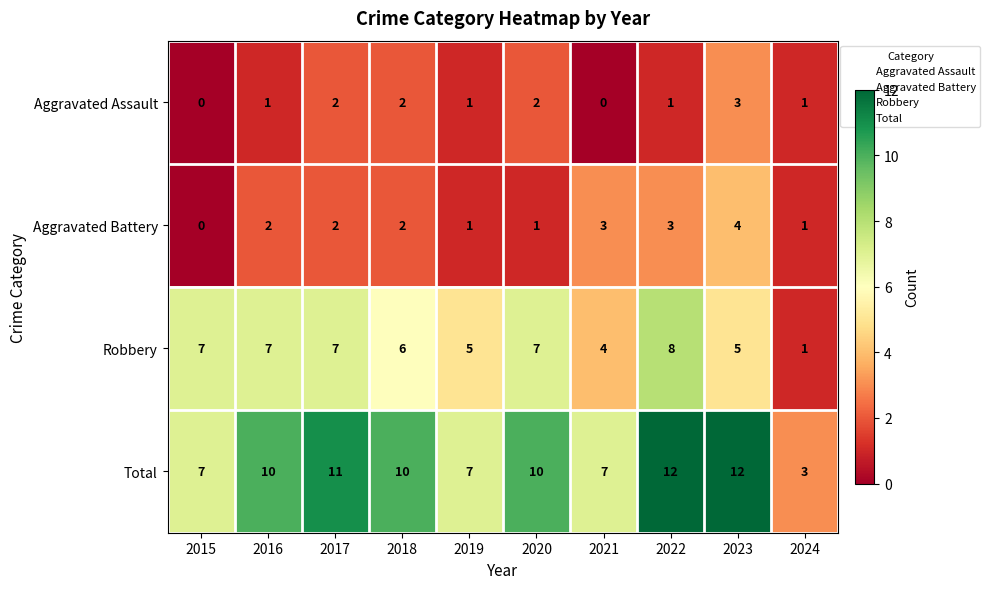

What is the difference between the highest and lowest values at 2024?

2